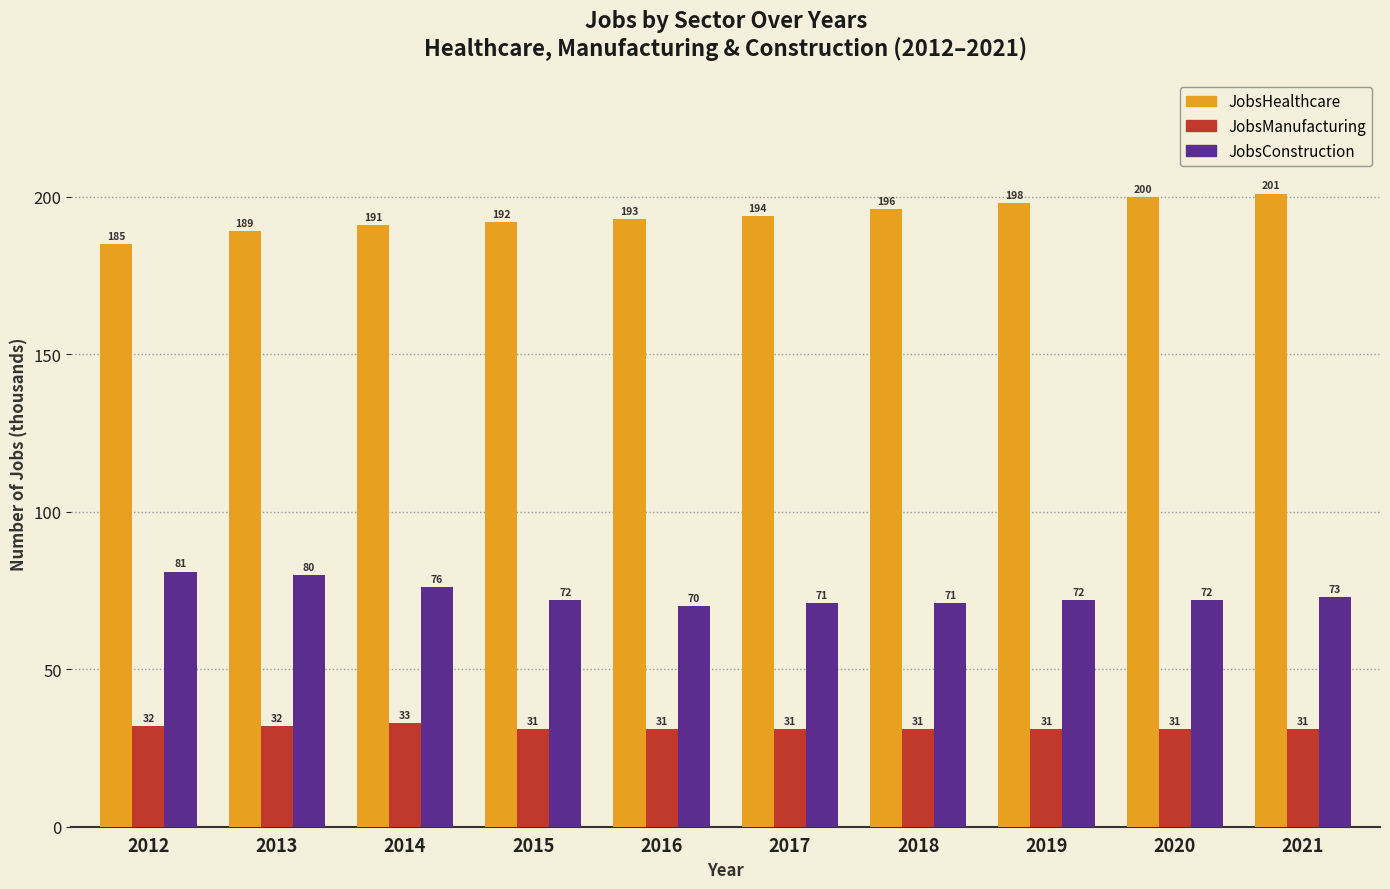

What value does the JobsConstruction series have at 2013, to the nearest 10?

80